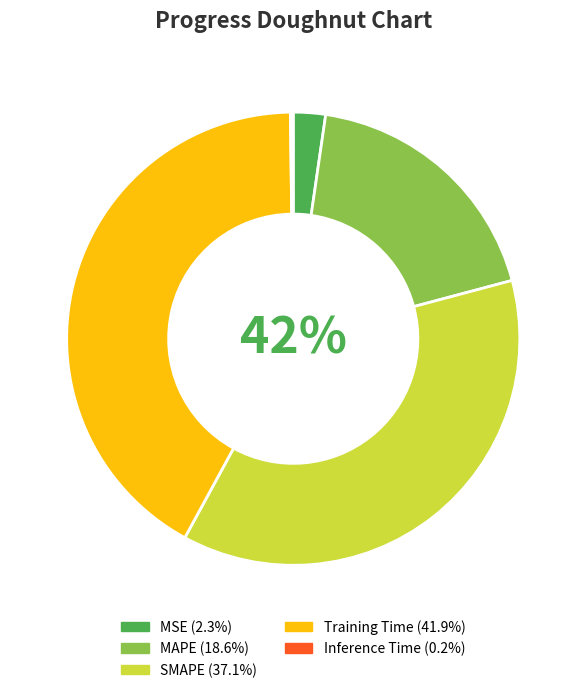

Does any single category account for the majority?

No